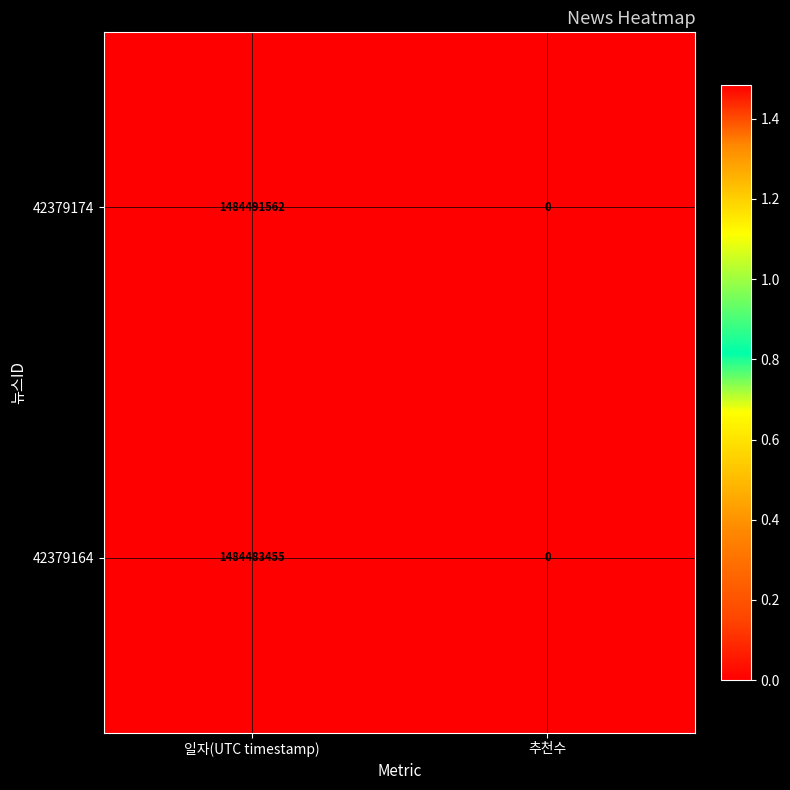

What is the difference between the 42379164 values at 일자(UTC timestamp) and 추천수?

1484483455